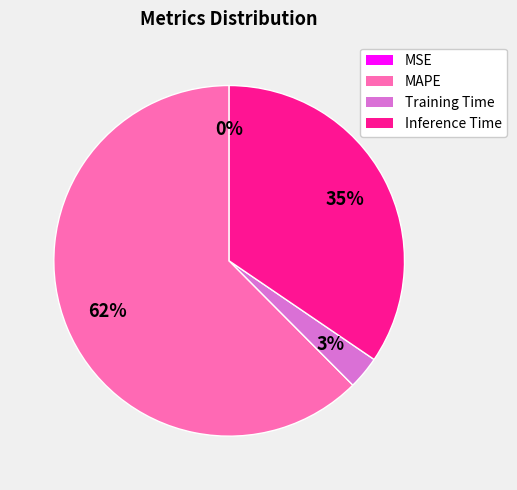

To the nearest percent, what is the average slice percentage?

25%